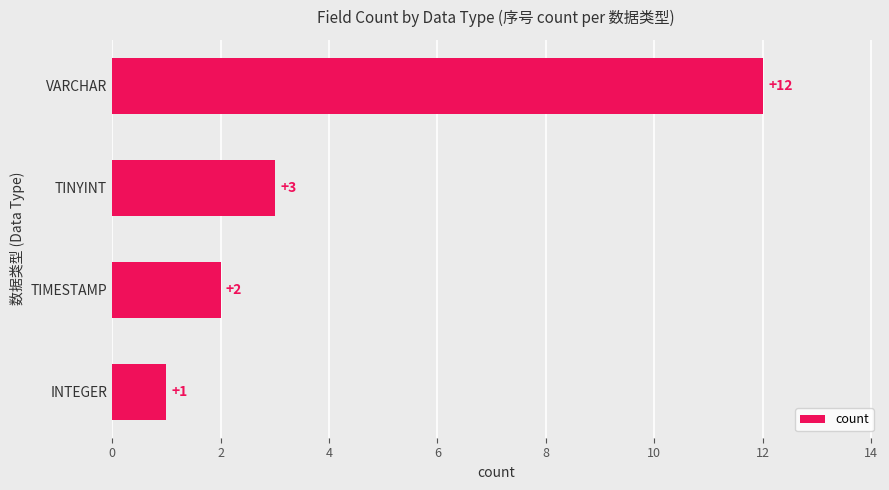

Count the number of data series in this chart.

1